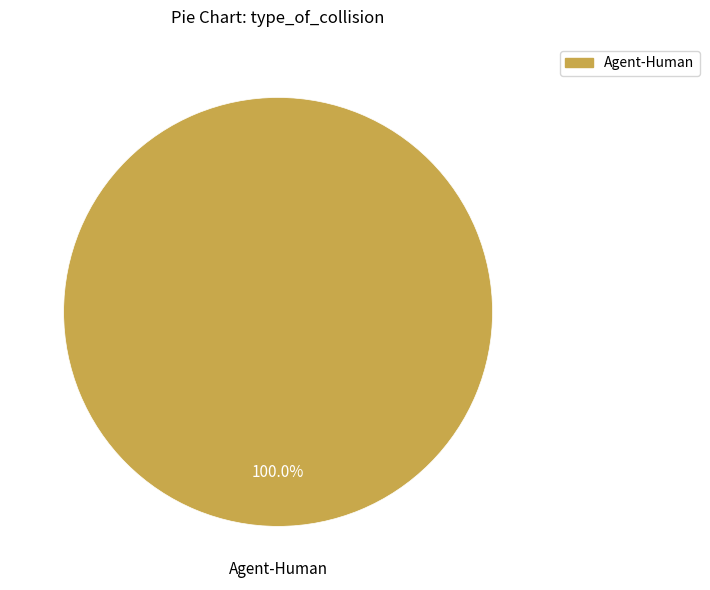

Is there any slice that represents more than half of the pie?

Yes